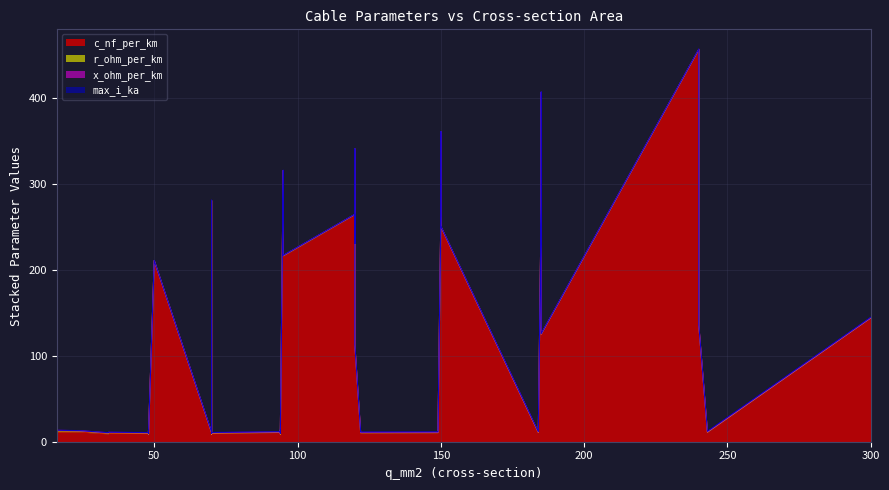

What is the sum of the c_nf_per_km values at 33 and 20?

21.6